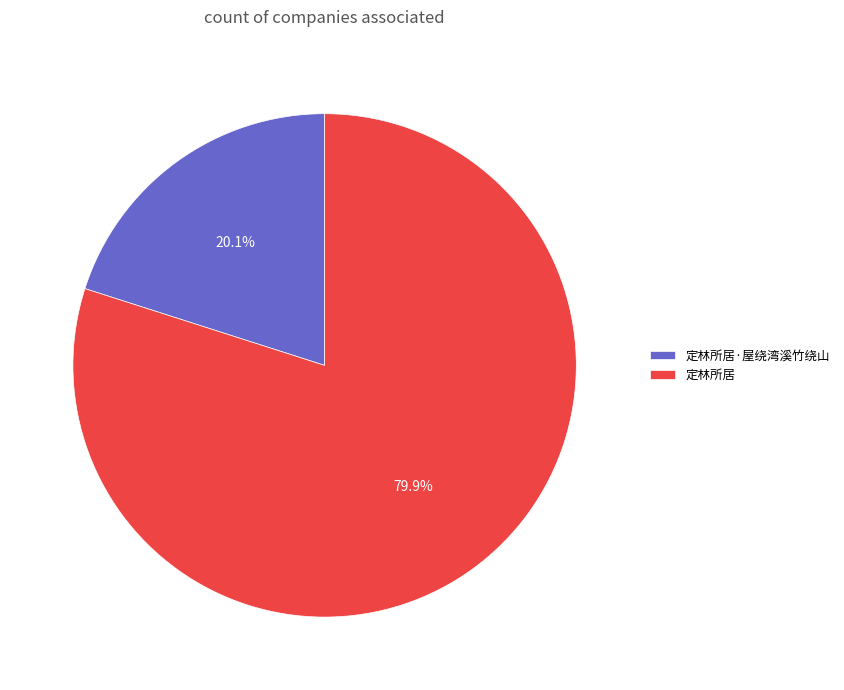

Is it true that 定林所居·屋绕湾溪竹绕山 is 5% of the pie?

False